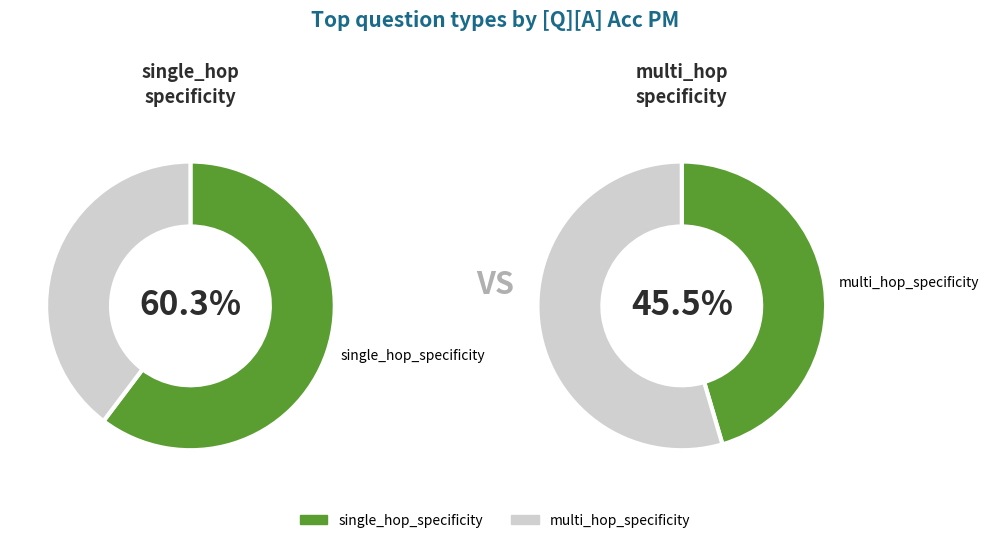

Is there any slice that represents more than half of the pie?

Yes